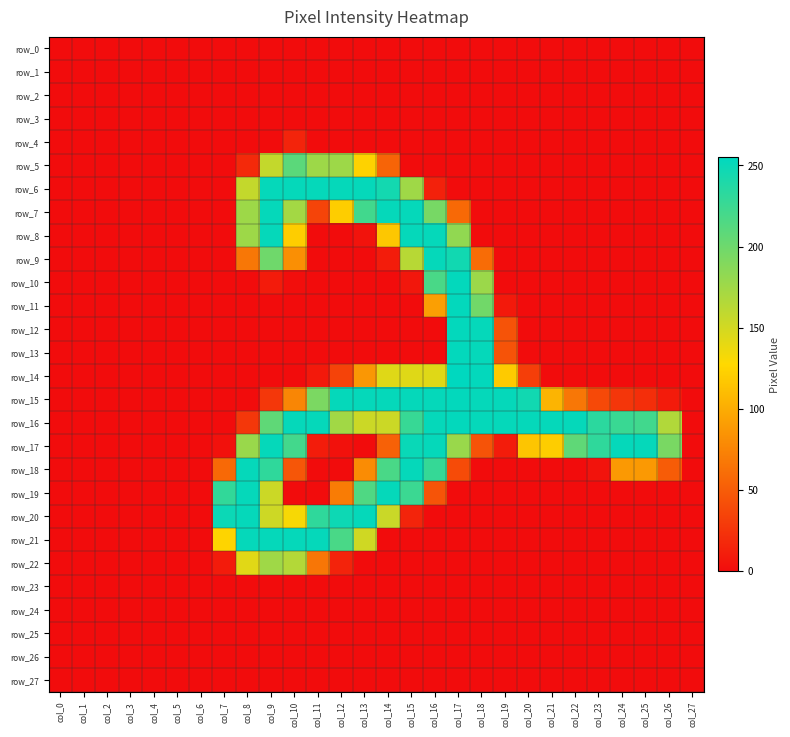

The value of row_22 at col_5 is 0. True or false?

True